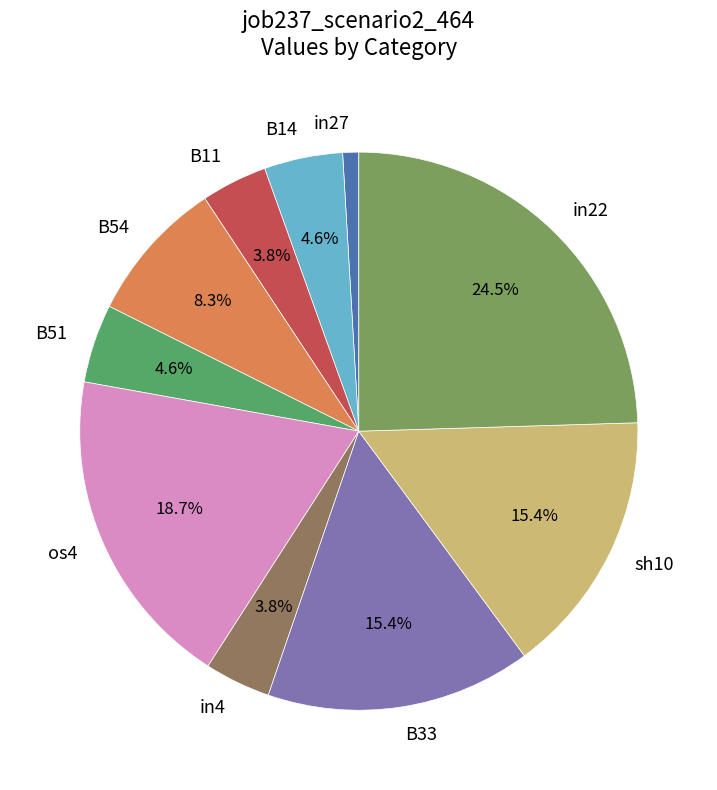

Is in22 the majority of the pie?

No